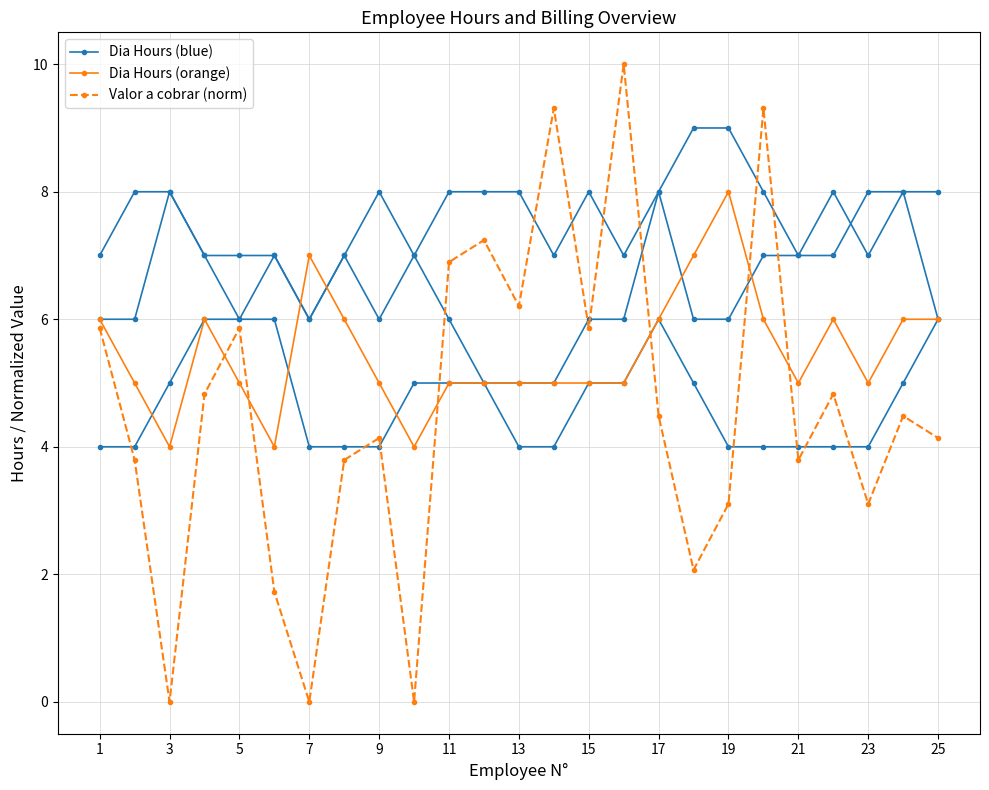

Rank the series by their maximum value, from lowest to highest.

Dia Hours (orange), Dia Hours (blue), Valor a cobrar (norm)